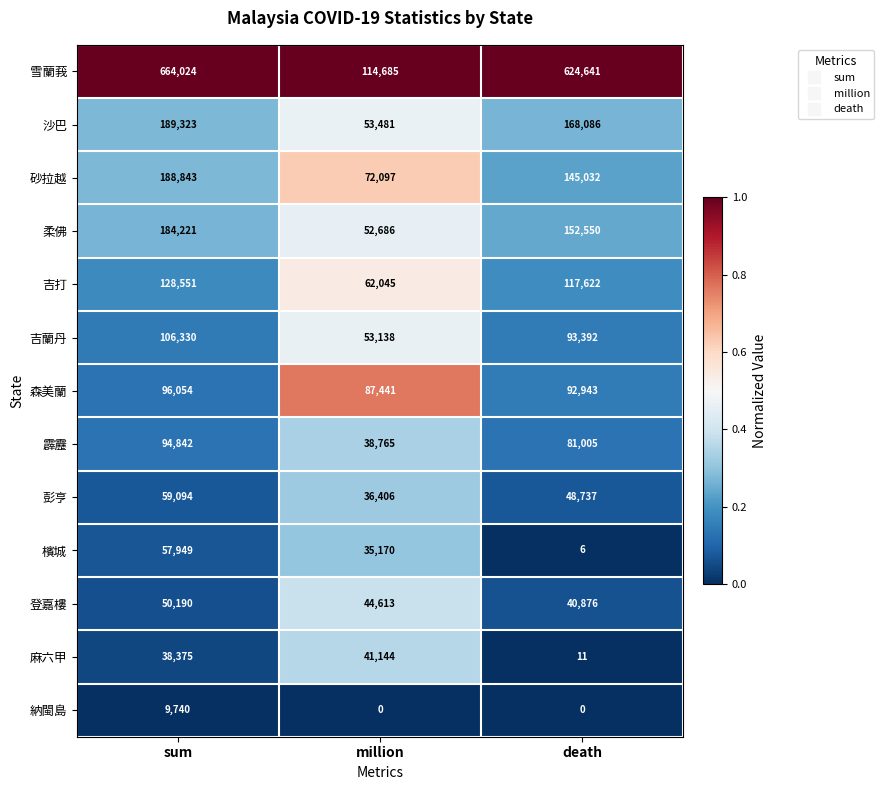

What is the difference between the maximum and minimum values in the 沙巴 series?

135842